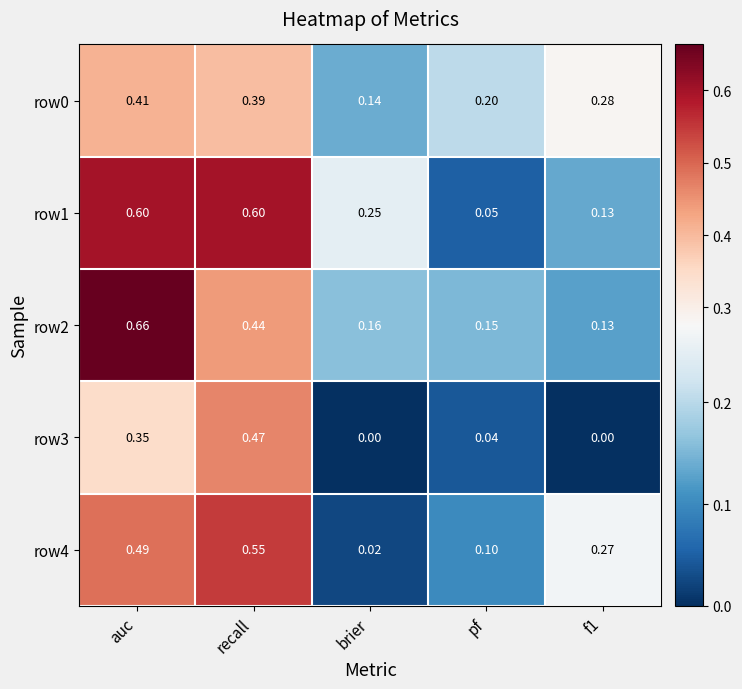

At which category is the sum across all series the highest?

auc